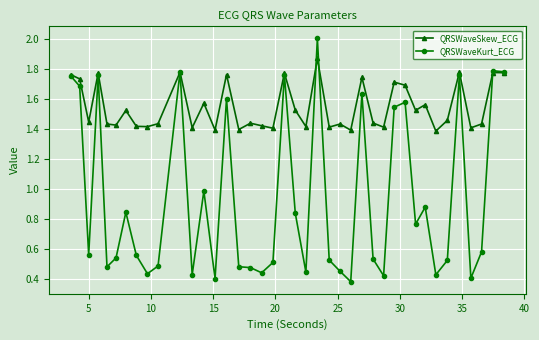

True or false: QRSWaveKurt_ECG and QRSWaveSkew_ECG cross at least once.

True